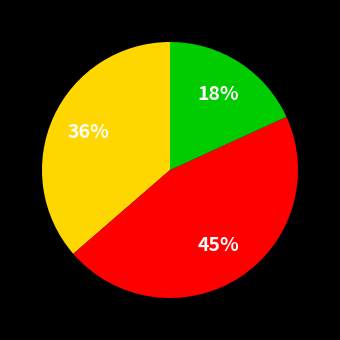

Does any single category account for the majority?

No